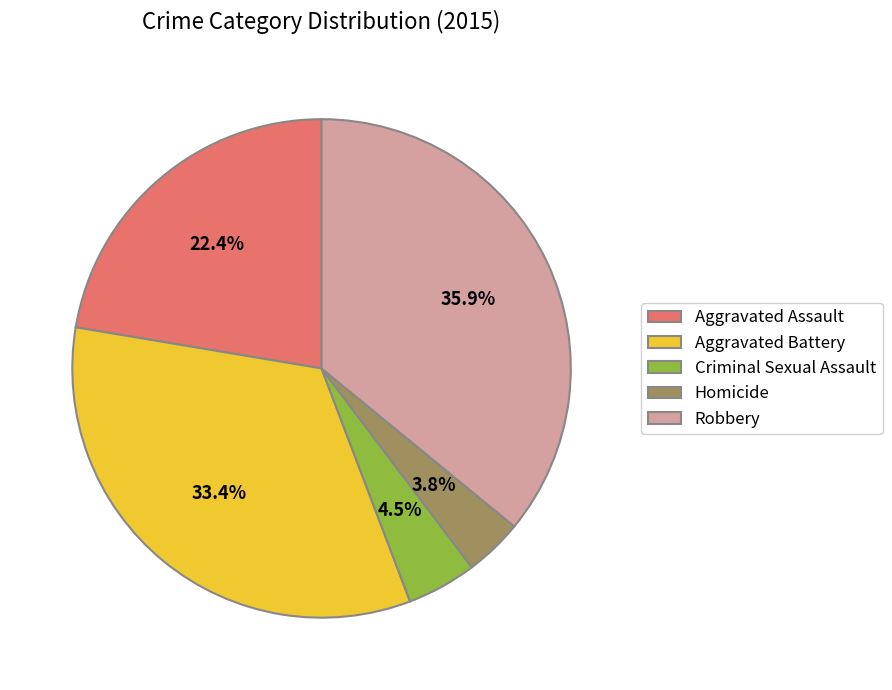

Which has a higher value, Homicide or Robbery?

Robbery